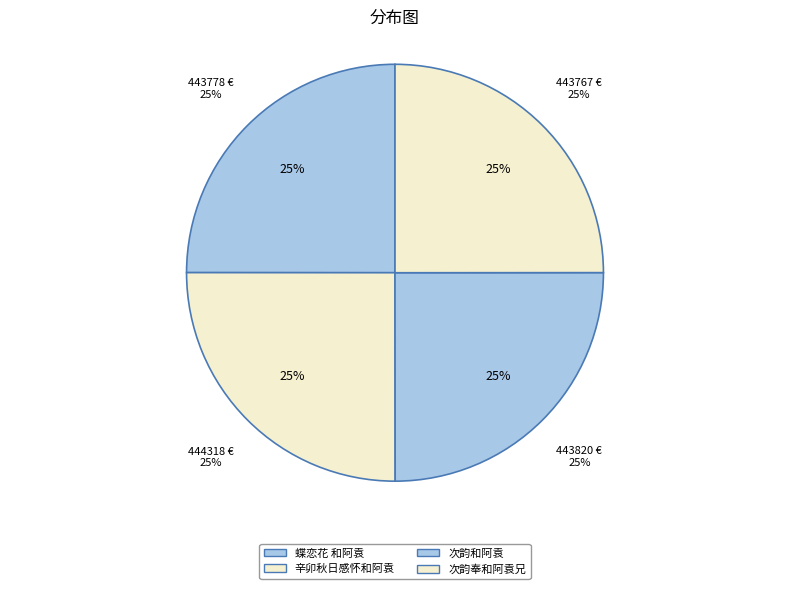

Is there any slice that represents more than half of the pie?

No